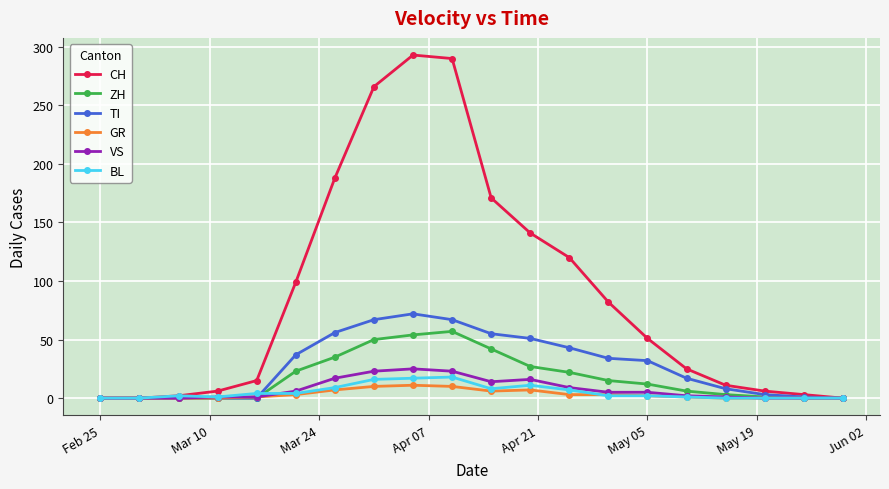

True or false: VS has more than 0 points higher than both neighbors.

True